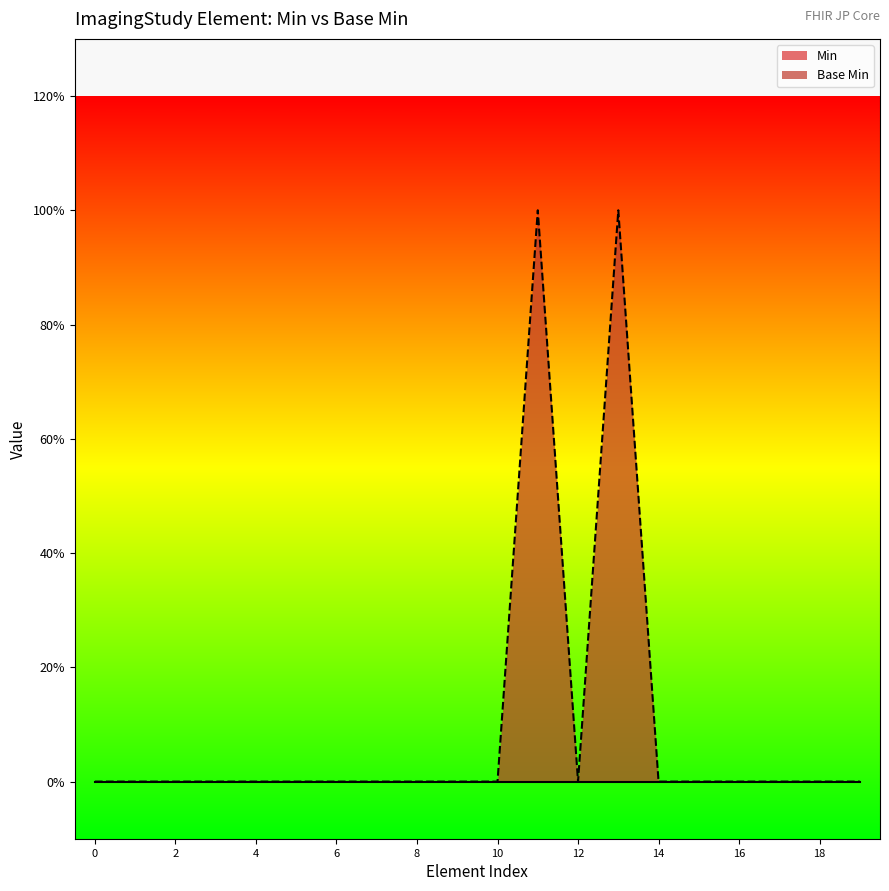

Reading left to right, extract all data points from this chart.

0	0	0	0	0	0	0	0	0	0	0	1	0	1	0	0	0	0	0	0